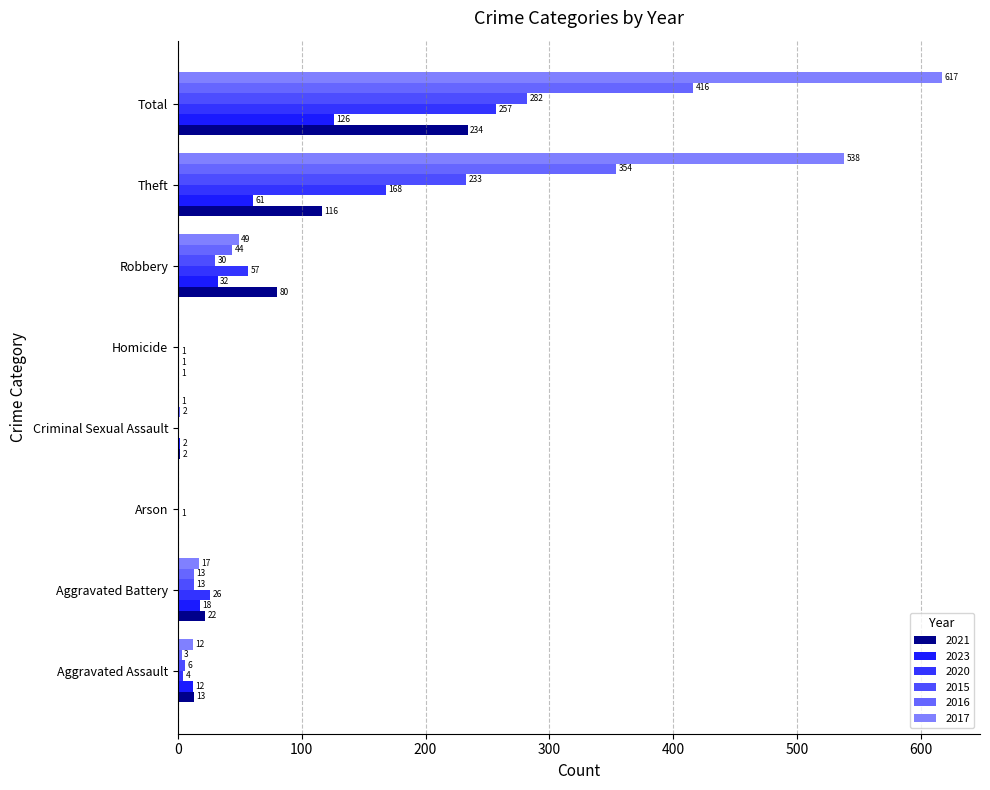

How many distinct data groups are displayed?

6